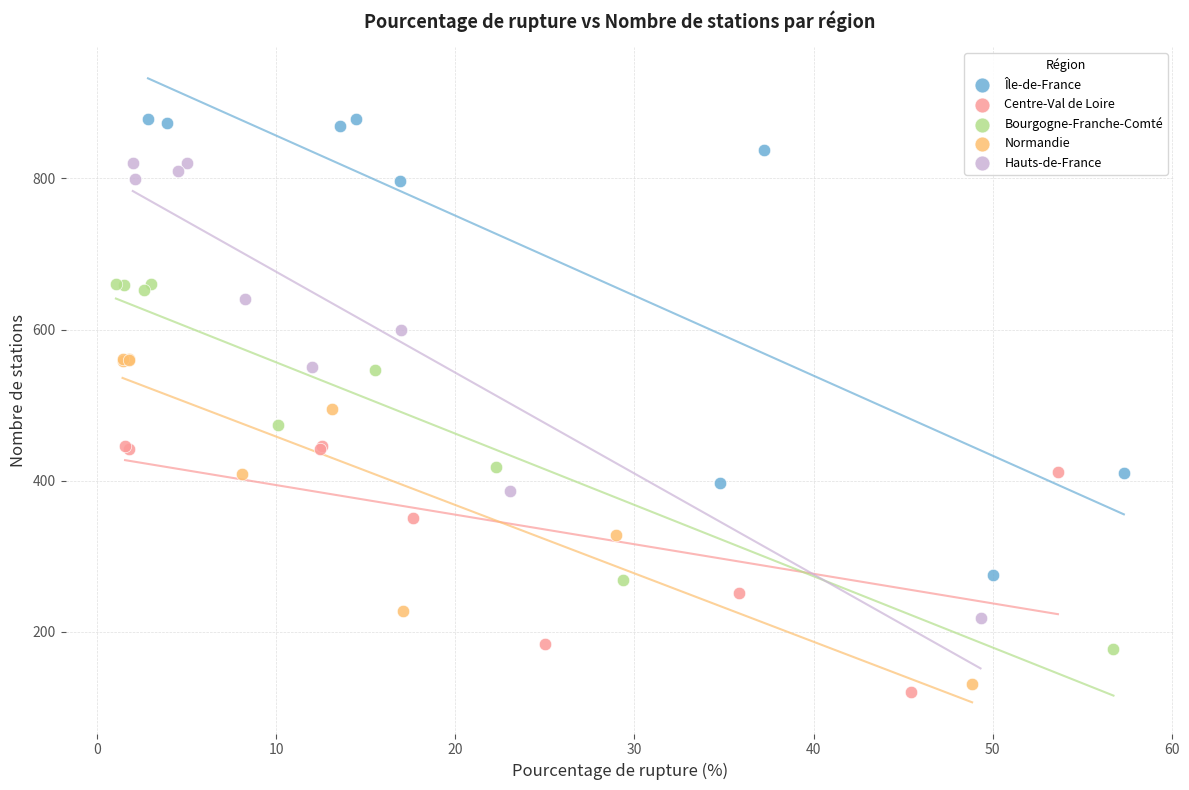

What are all the series names shown in the legend?

Île-de-France, Centre-Val de Loire, Bourgogne-Franche-Comté, Normandie, Hauts-de-France